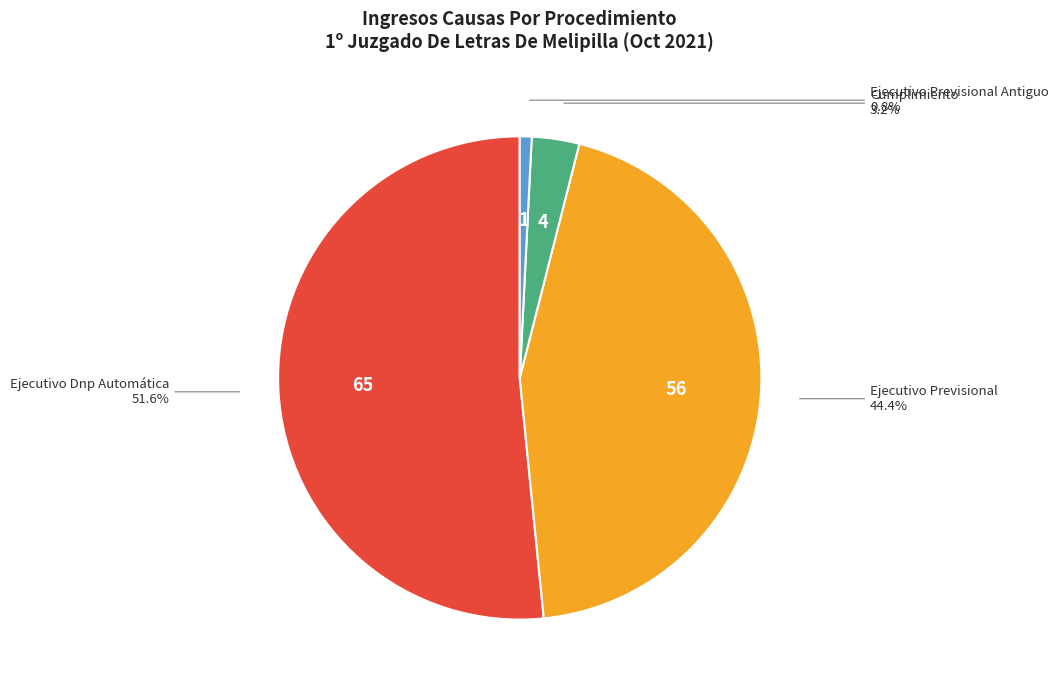

Does any single category account for the majority?

Yes